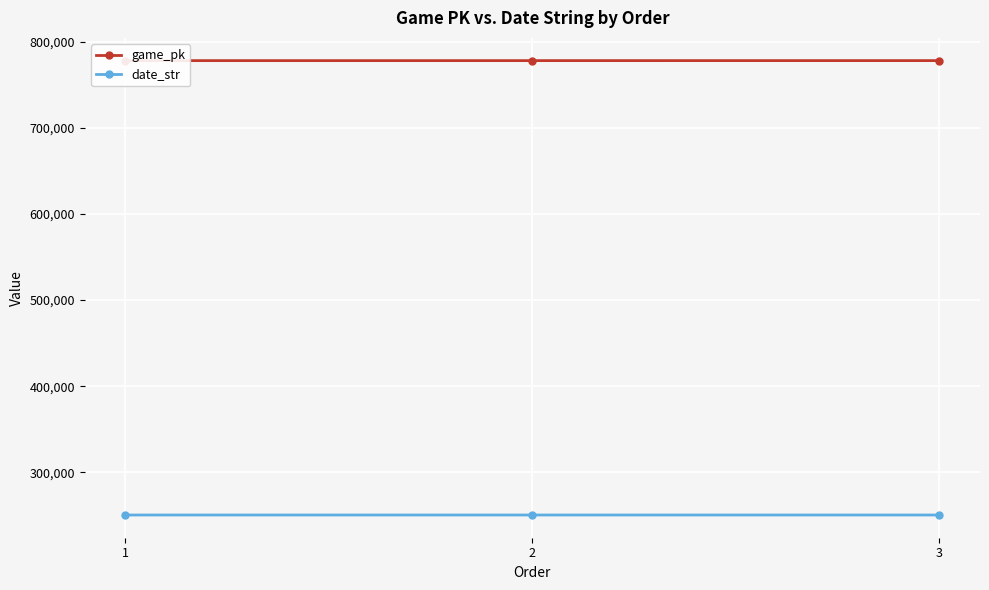

What is the sum of all date_str values?

751284